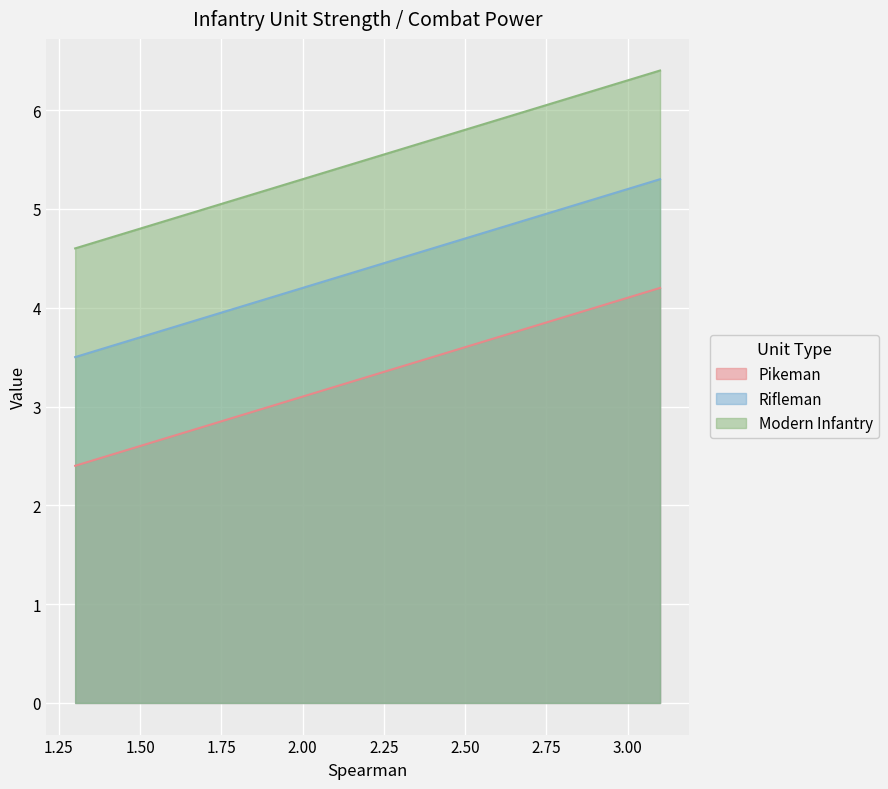

Which series has the largest total across all categories?

Modern Infantry